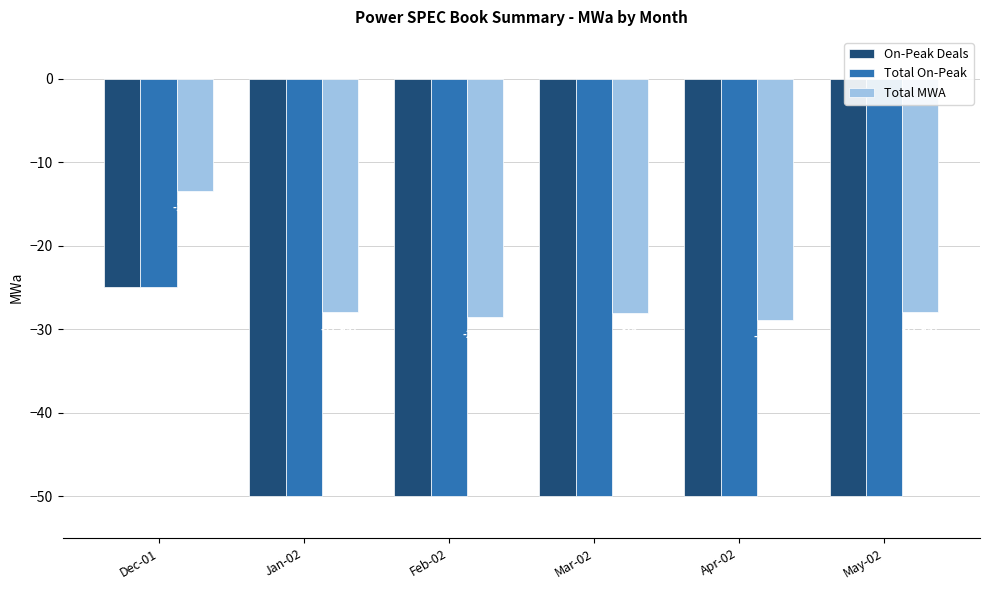

What is the difference between the highest and lowest values at Mar-02?

22.0